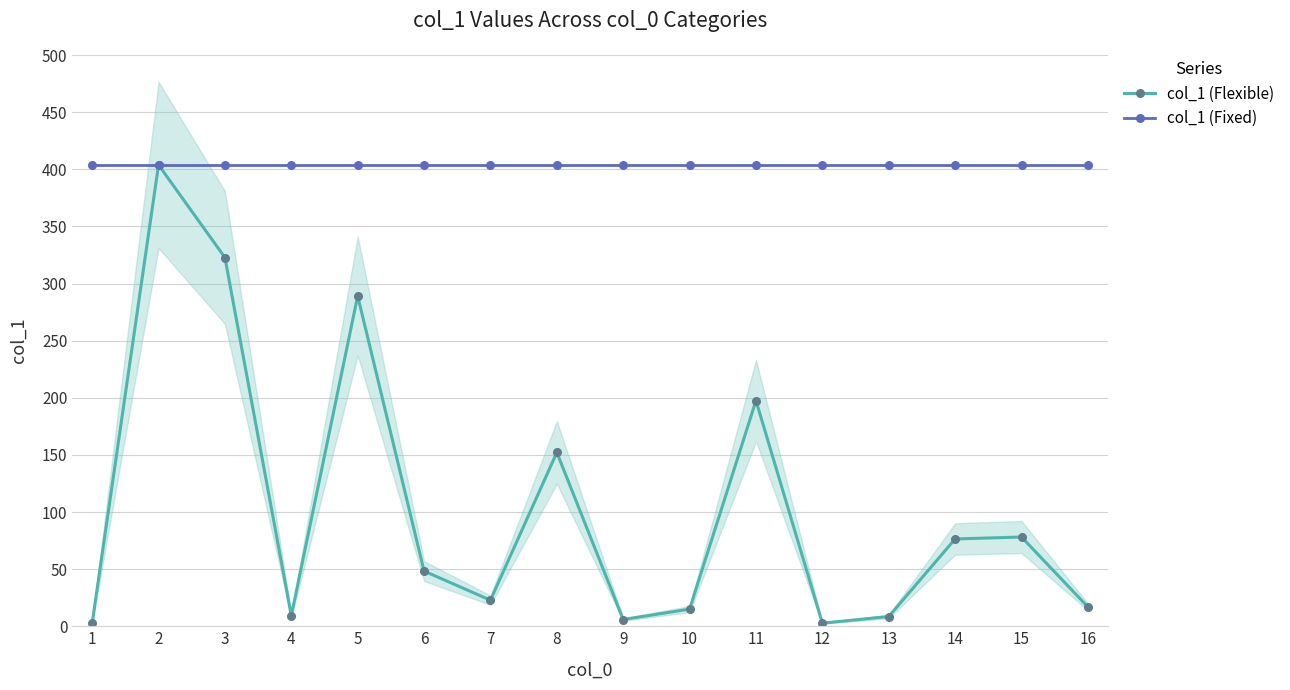

Is it true that col_1 (Fixed) equals 403.8 at 13?

True